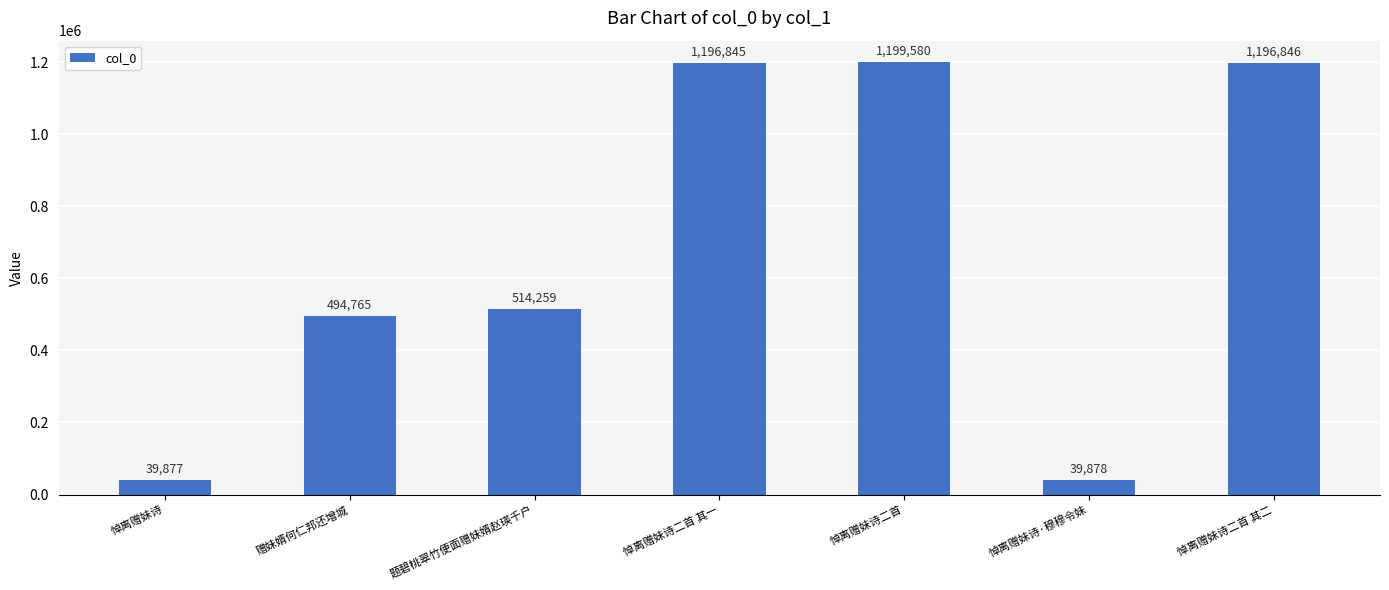

What is the minimum value shown in the chart?

39877